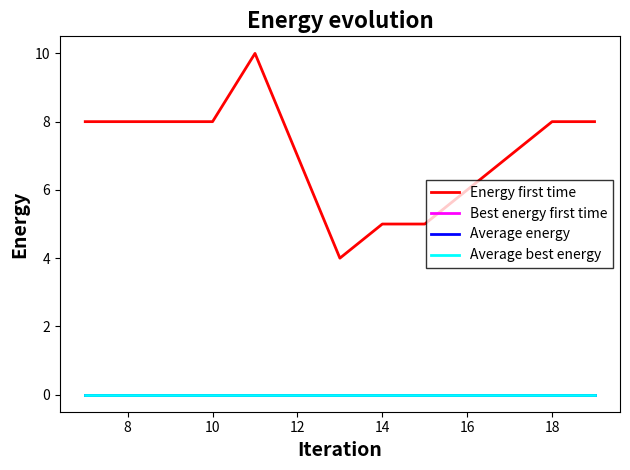

Is this an area chart (filled region under the line)?

No